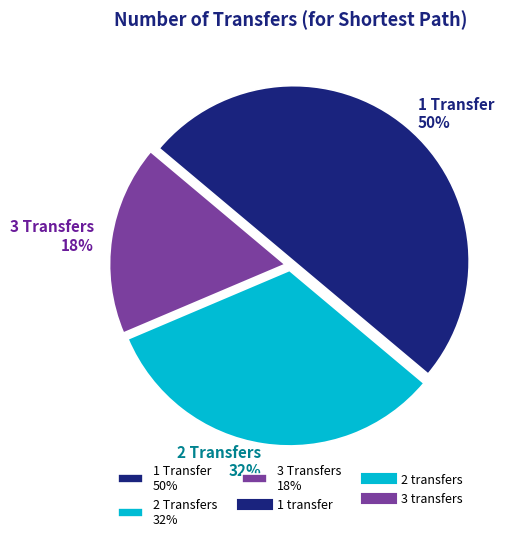

Which category has the biggest portion of the pie?

1 Transfer 50%